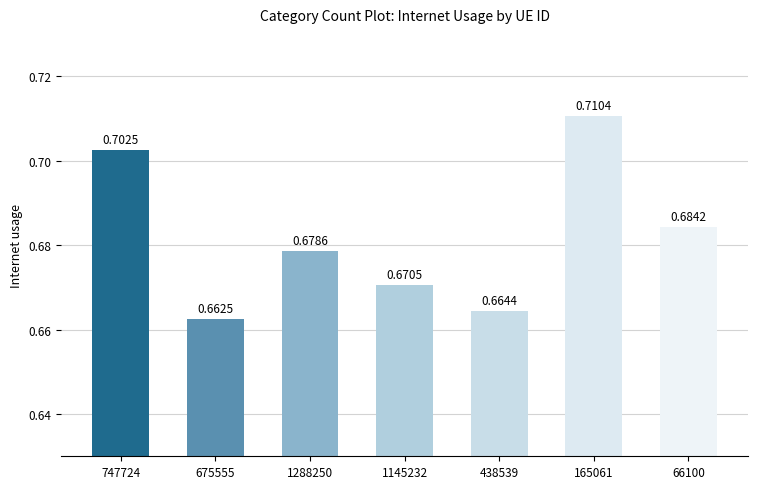

List the labels in order of value, largest first.

165061, 747724, 66100, 1288250, 1145232, 438539, 675555